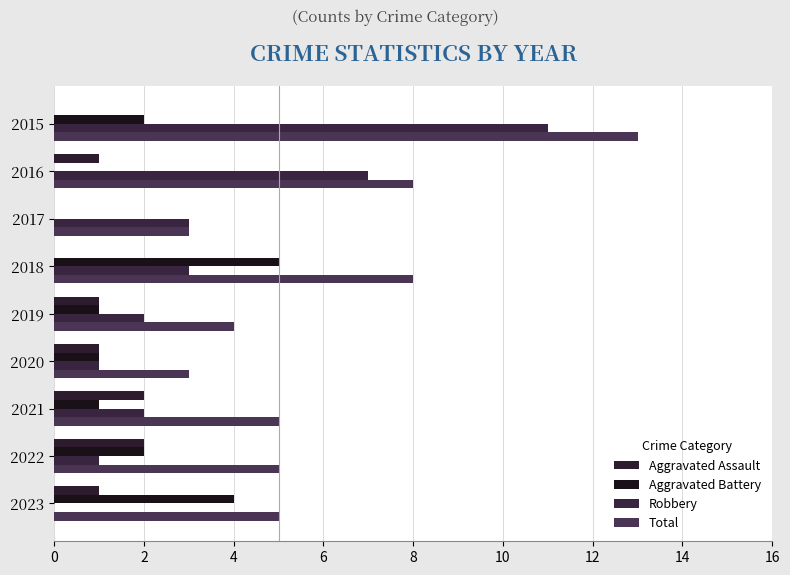

What is the value of the Robbery bar at the 5th from the left?

2